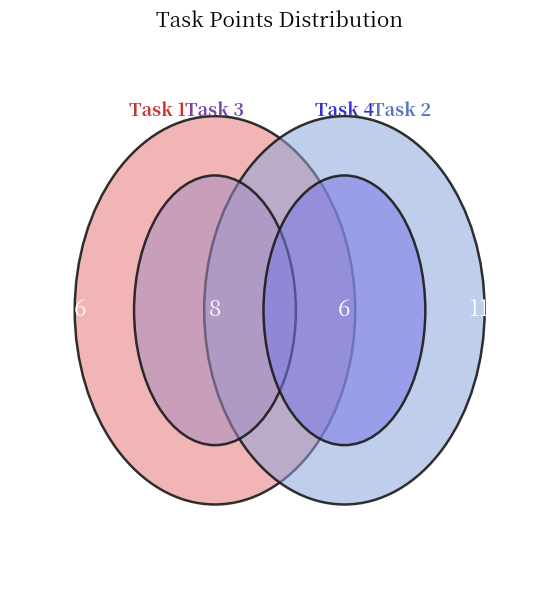

Which has a higher value, Task 3 or Task 2?

Task 2